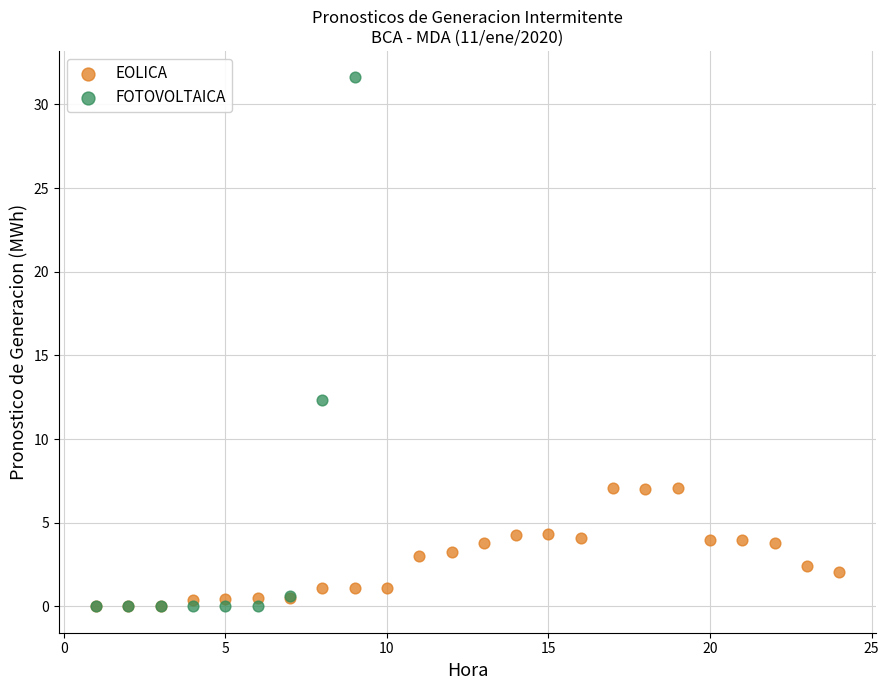

Which series contains the highest Y value?

FOTOVOLTAICA